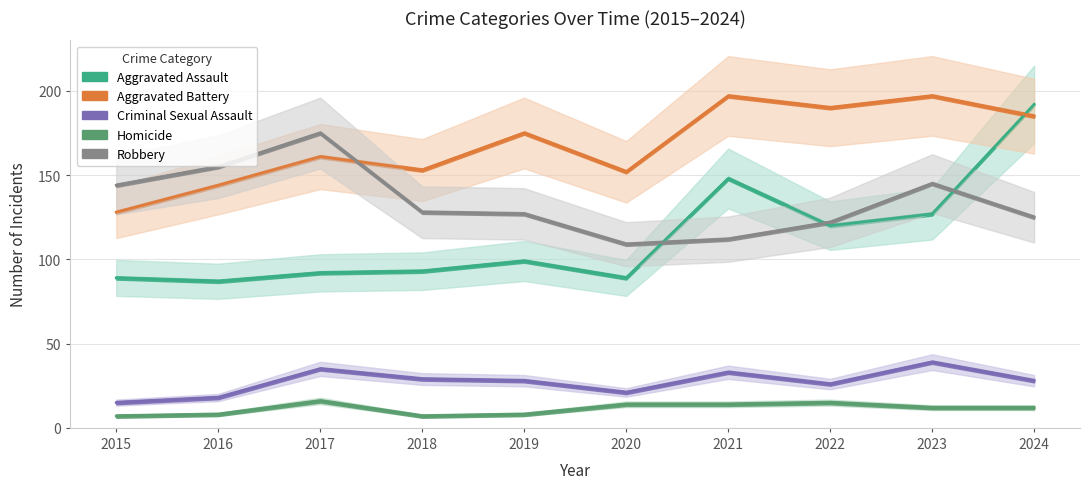

What is the sum of the Homicide values at 2020 and 2024?

26